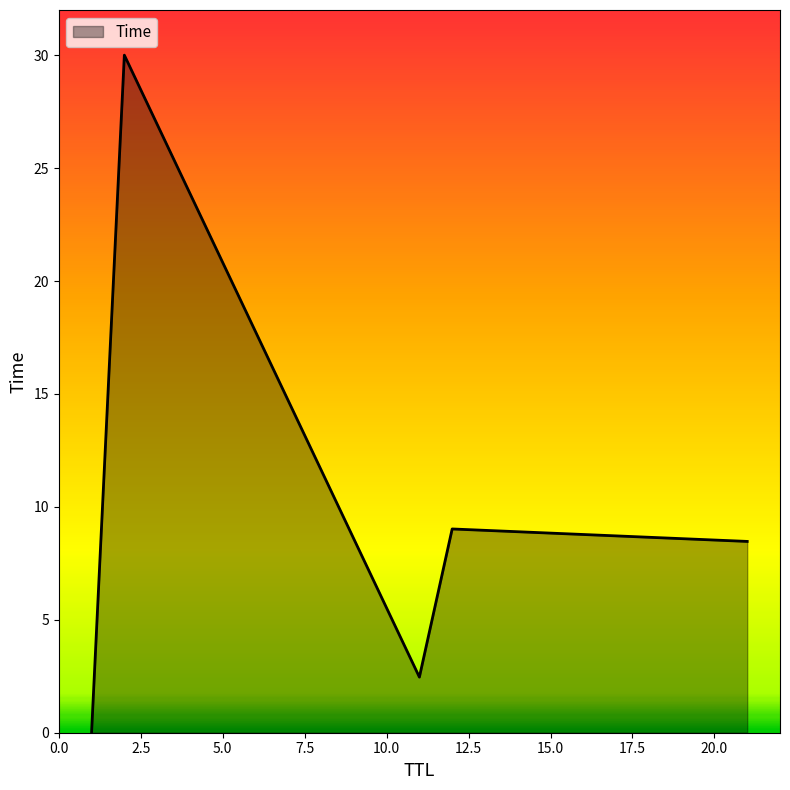

True or false: there are more than 2 points higher than both neighbors.

False